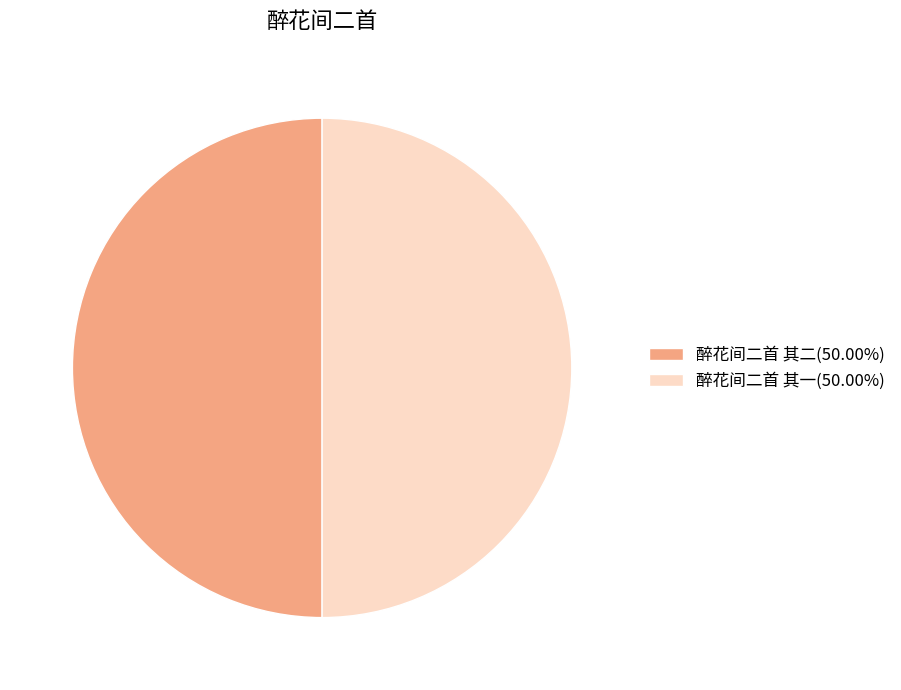

Approximately how many times larger is the value at 醉花间二首 其一(50.00%) compared to 醉花间二首 其二(50.00%)?

1.0